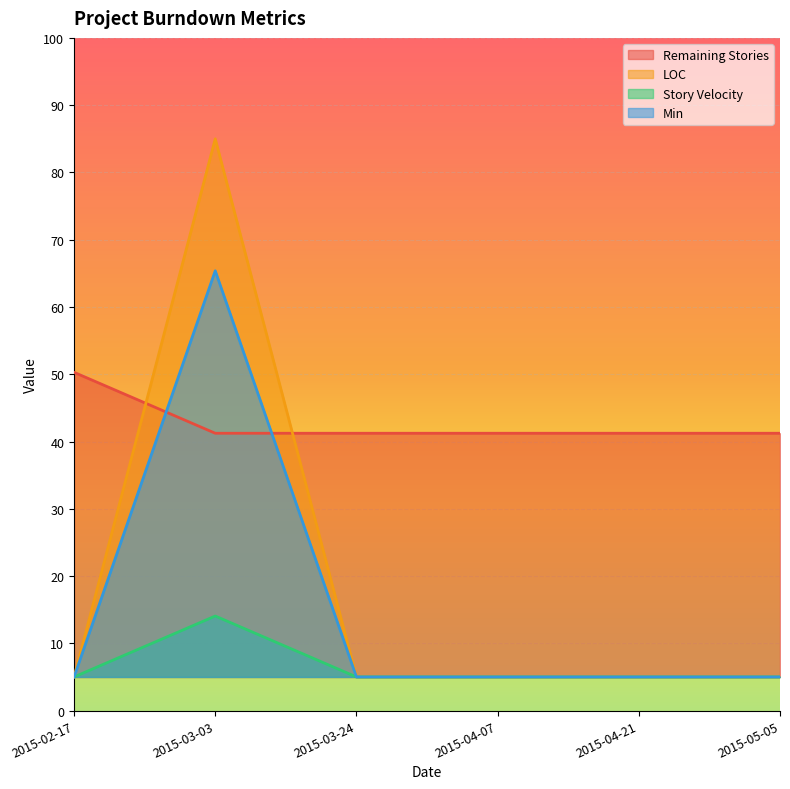

What are all the series names shown in the legend?

Remaining Stories, LOC, Story Velocity, Min